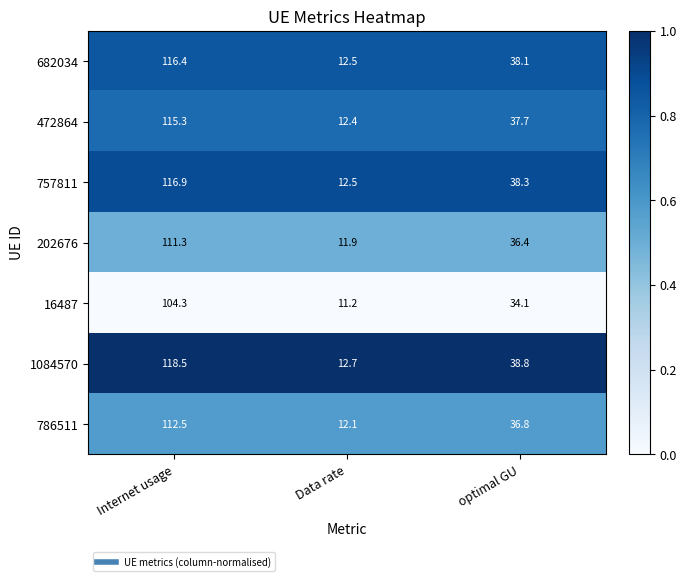

Reading right to left, transcribe all the data shown in this chart.

682034: optimal GU=38.1	Data rate=12.5	Internet usage=116.4
472864: optimal GU=37.7	Data rate=12.4	Internet usage=115.3
757811: optimal GU=38.3	Data rate=12.5	Internet usage=116.9
202676: optimal GU=36.4	Data rate=11.9	Internet usage=111.3
16487: optimal GU=34.1	Data rate=11.2	Internet usage=104.3
1084570: optimal GU=38.8	Data rate=12.7	Internet usage=118.5
786511: optimal GU=36.8	Data rate=12.1	Internet usage=112.5